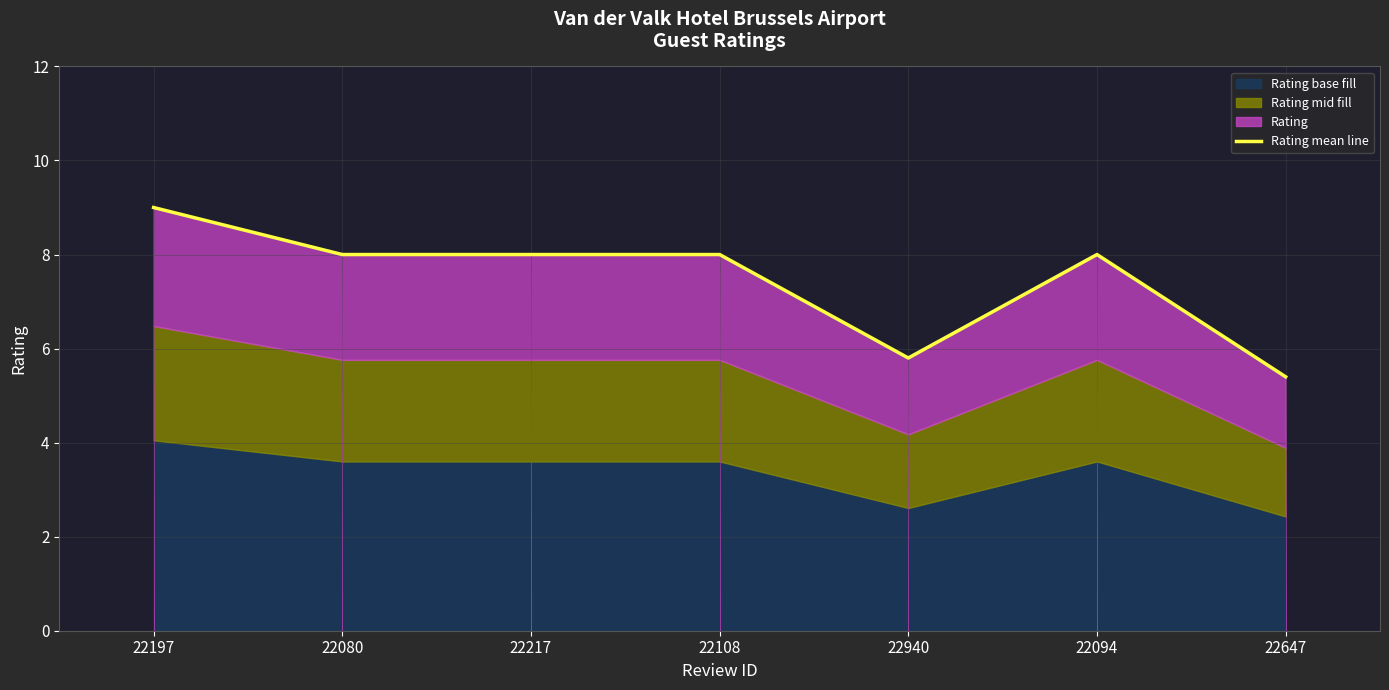

What is the difference between the values at 22197 and 22094?

1.0